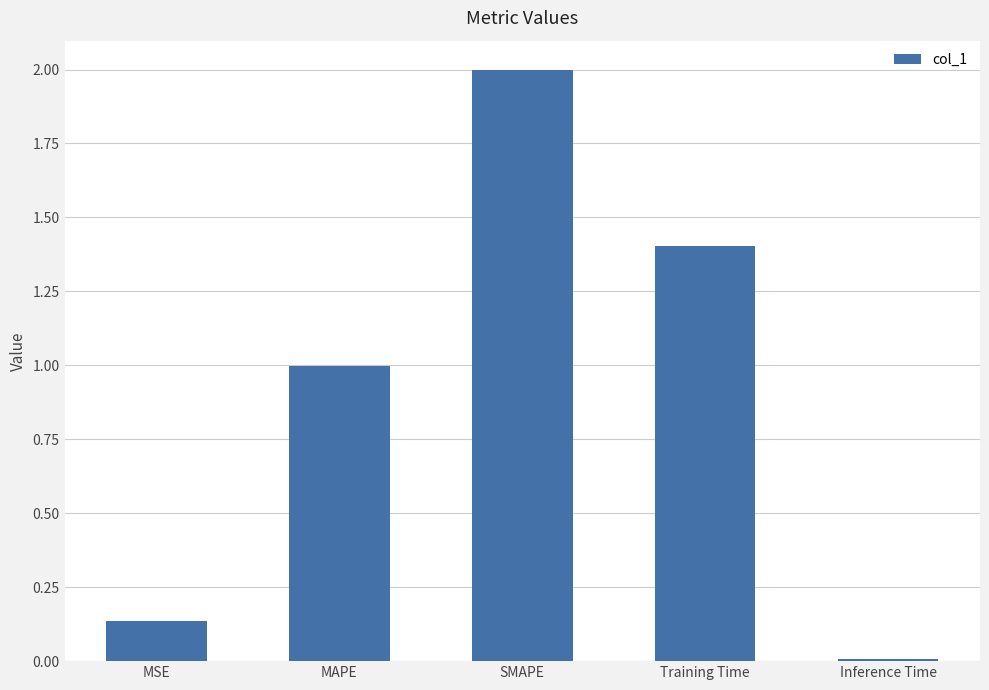

At which label is the value closest to 1?

MAPE